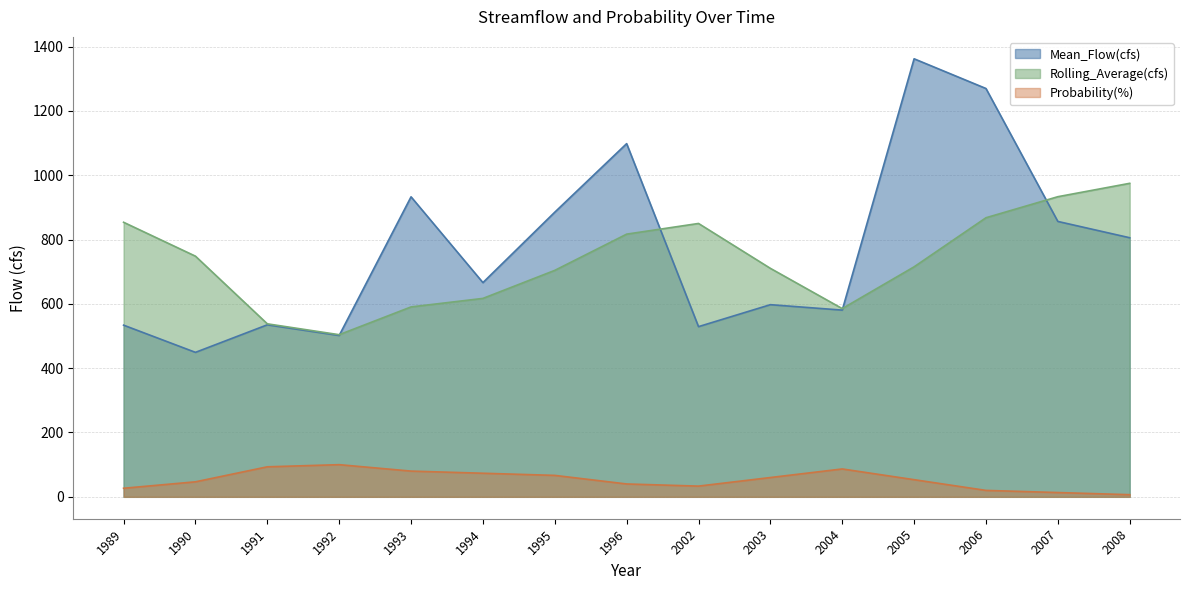

What is the approximate value of Probability(%) at 1995?

66.7